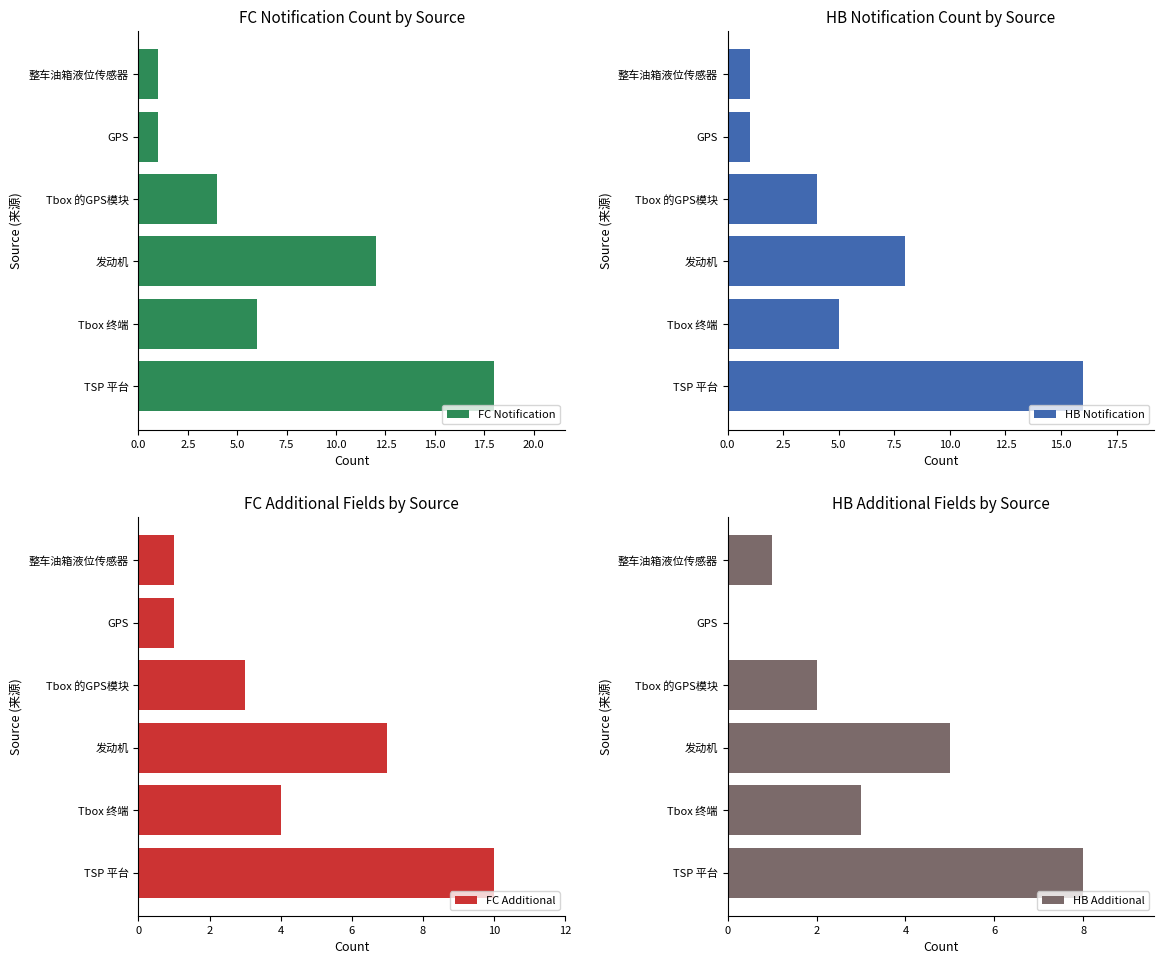

The value of FC Notification at Tbox 终端 is 6. True or false?

True